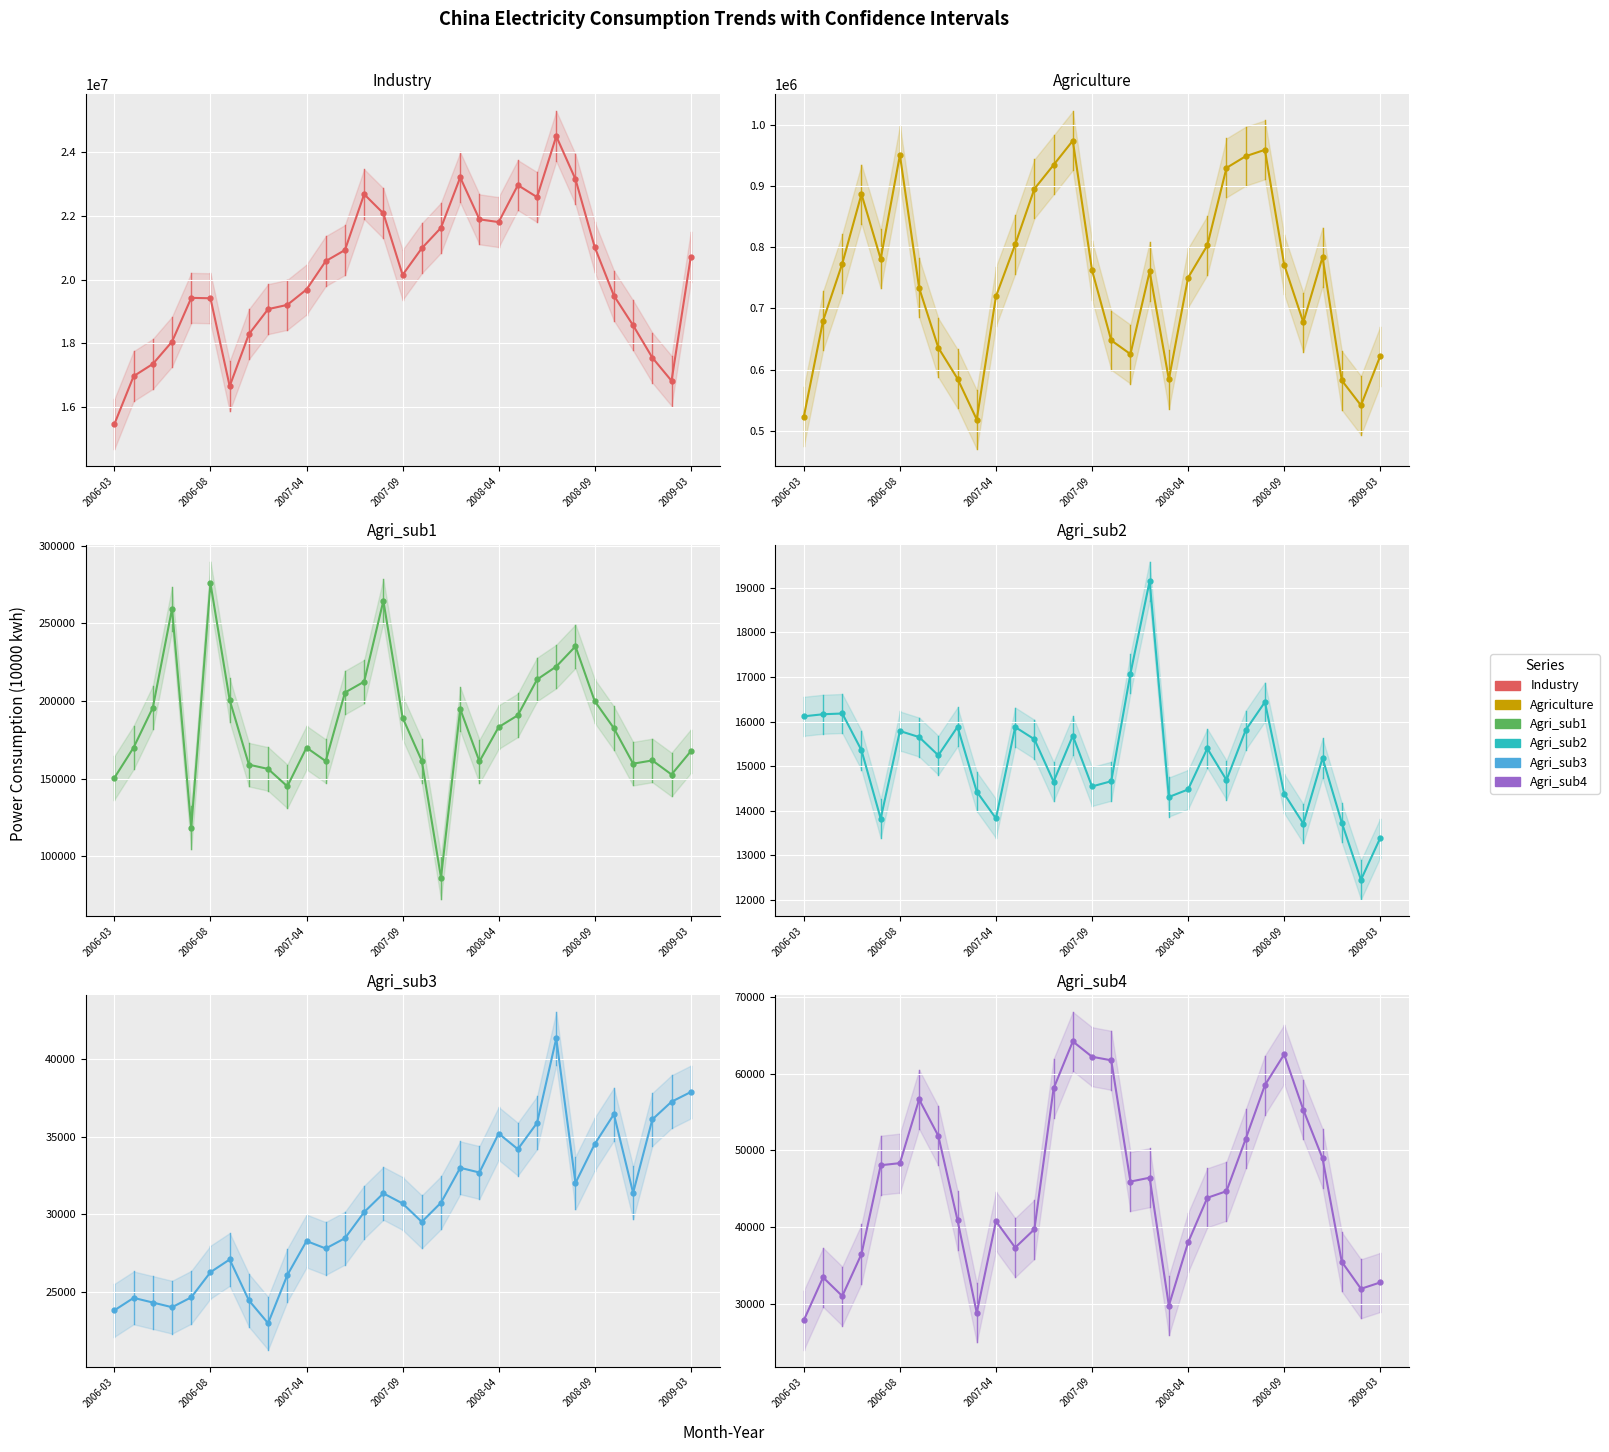

What is the total value across all series at 8?

19894098